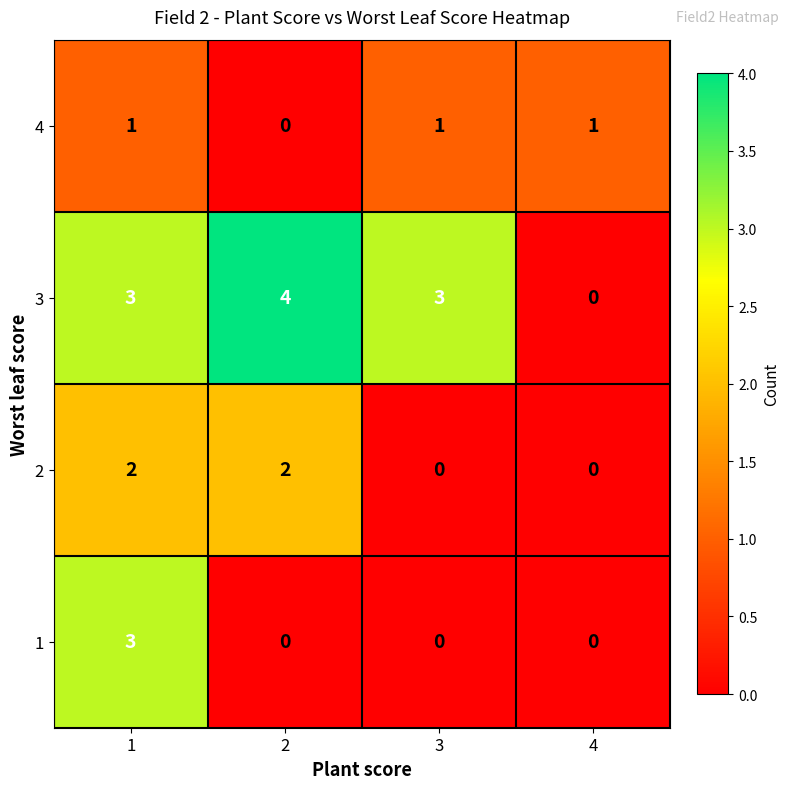

What is the highest value of the 3 series?

4